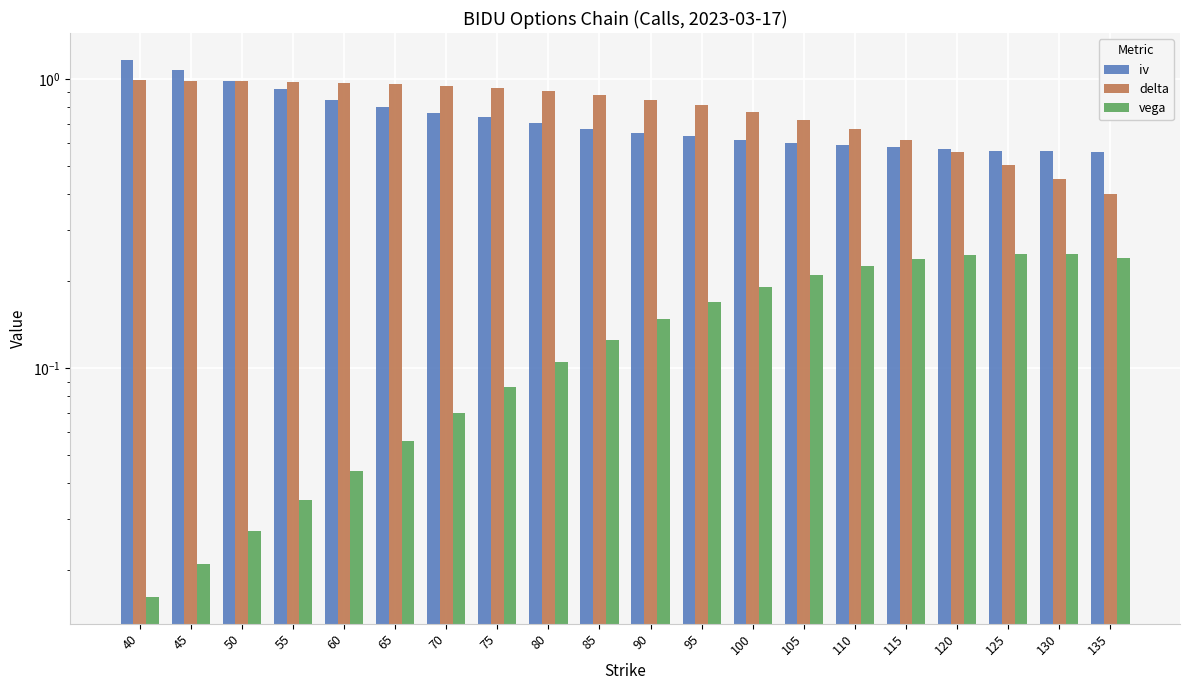

What is the value of the vega bar at the 12th from the left?

0.2